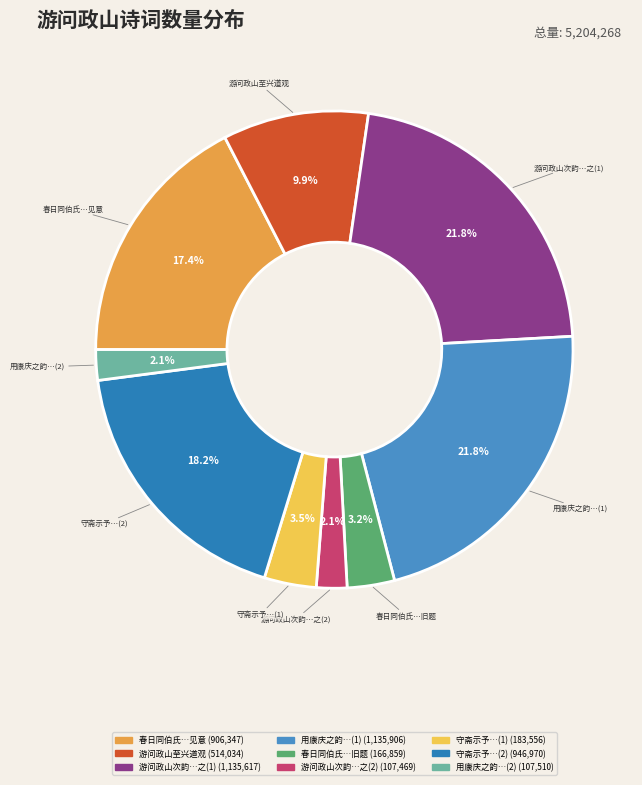

Which has a higher value, 守斋示予…(1) or 春日同伯氏…见意?

春日同伯氏…见意